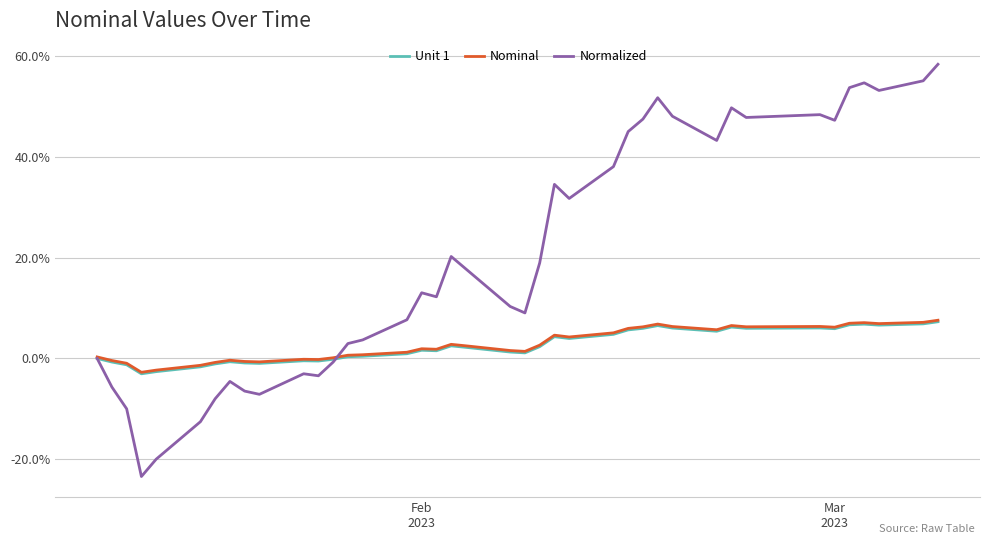

Which series has the widest spread of values?

Normalized